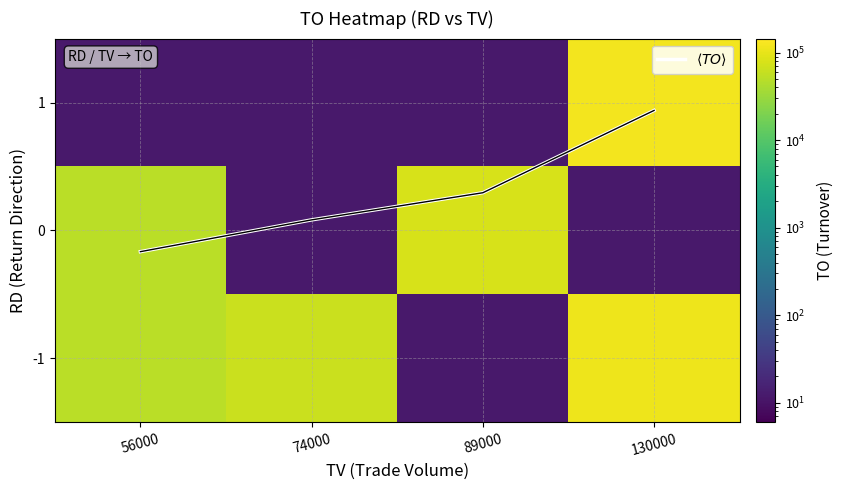

At how many categories does at least one series exceed 118842?

1